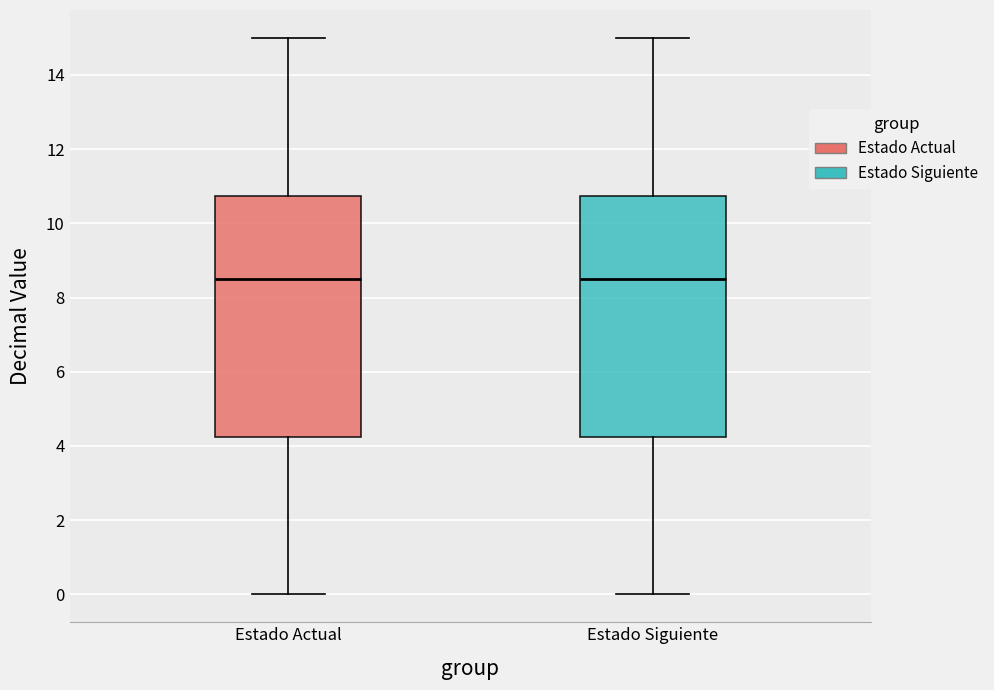

Reading left to right, read every box against the y-axis: the position of its median line, the range the box covers, and the ends of its whiskers. The values are not printed on the chart, so give them approximately, as read against the axis.

Estado Actual: median 8.6, box 4.2 to 10.8, whiskers 0.0 to 15.0
Estado Siguiente: median 8.6, box 4.2 to 10.8, whiskers 0.0 to 15.0